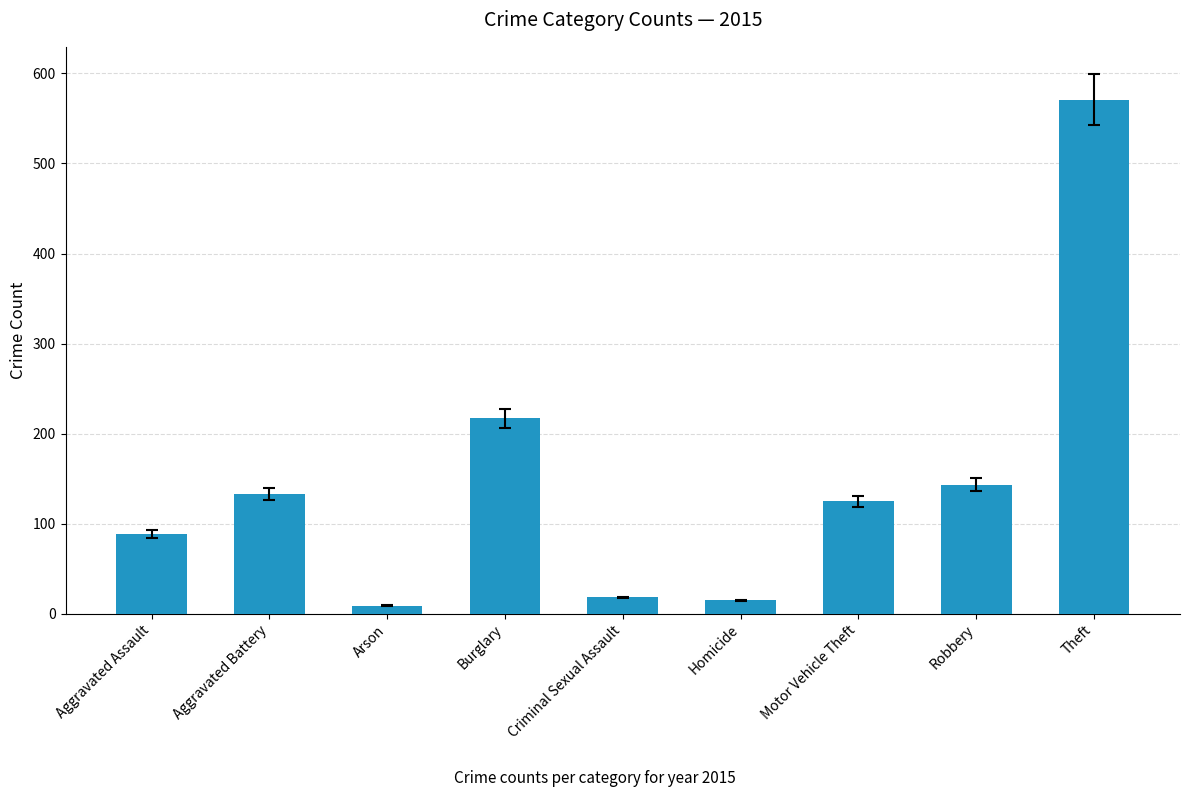

What is the minimum value shown in the chart?

9